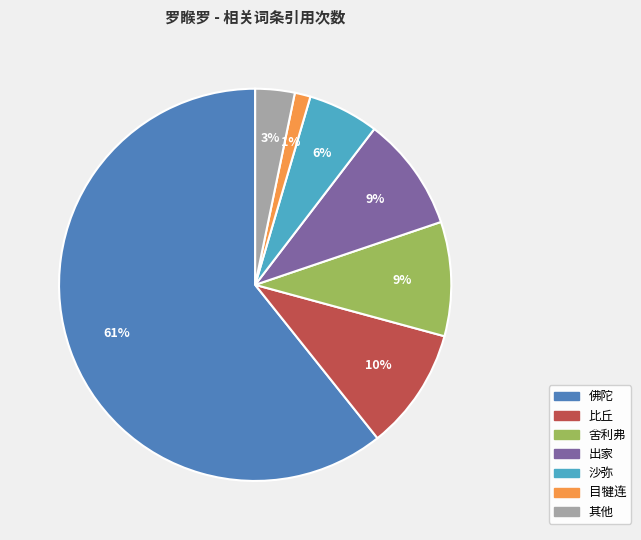

Does any single category account for the majority?

Yes